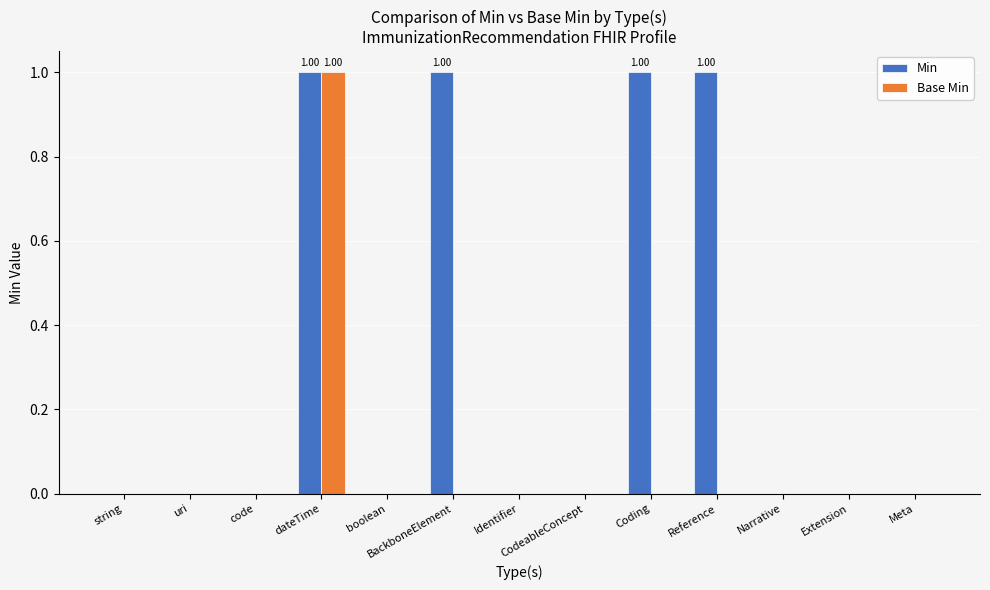

Does the chart contain stacked bars?

No